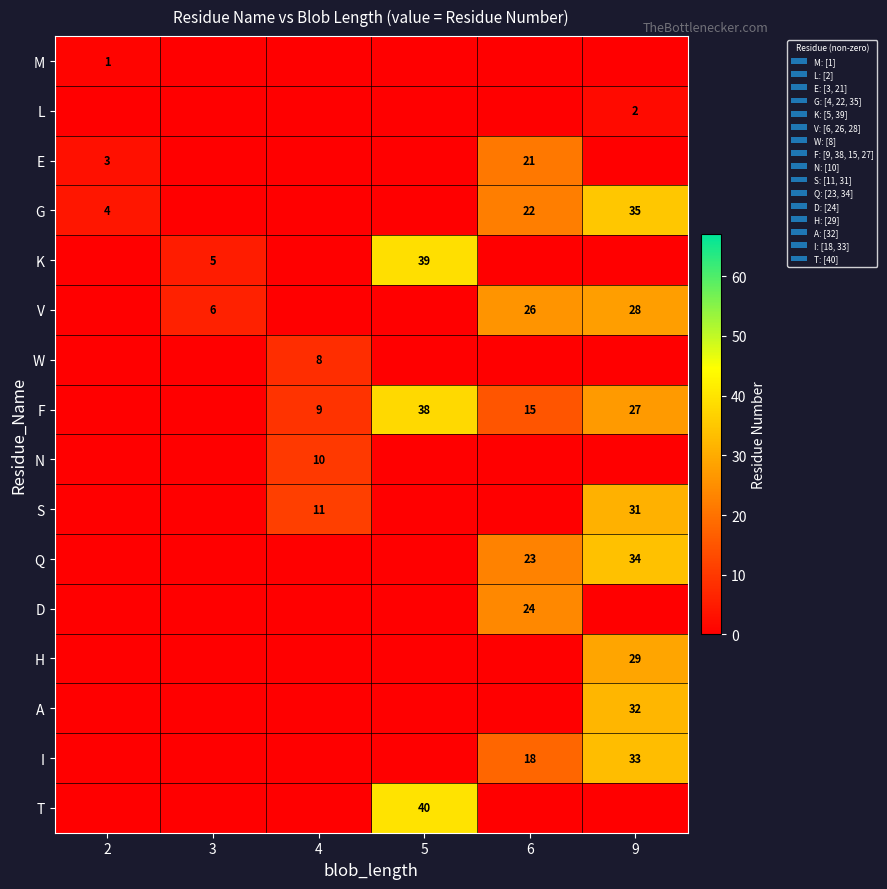

Is it true that S equals 14 at 9?

False